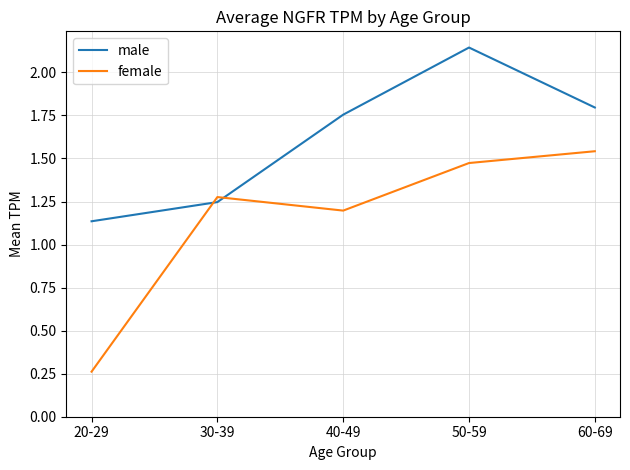

At which category does male reach its first local peak?

50-59